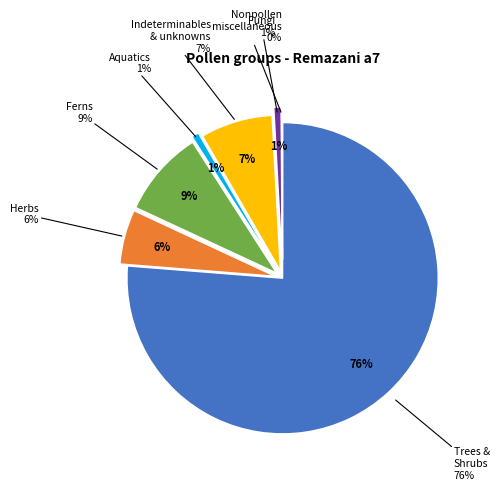

Is there a majority slice in this chart?

Yes